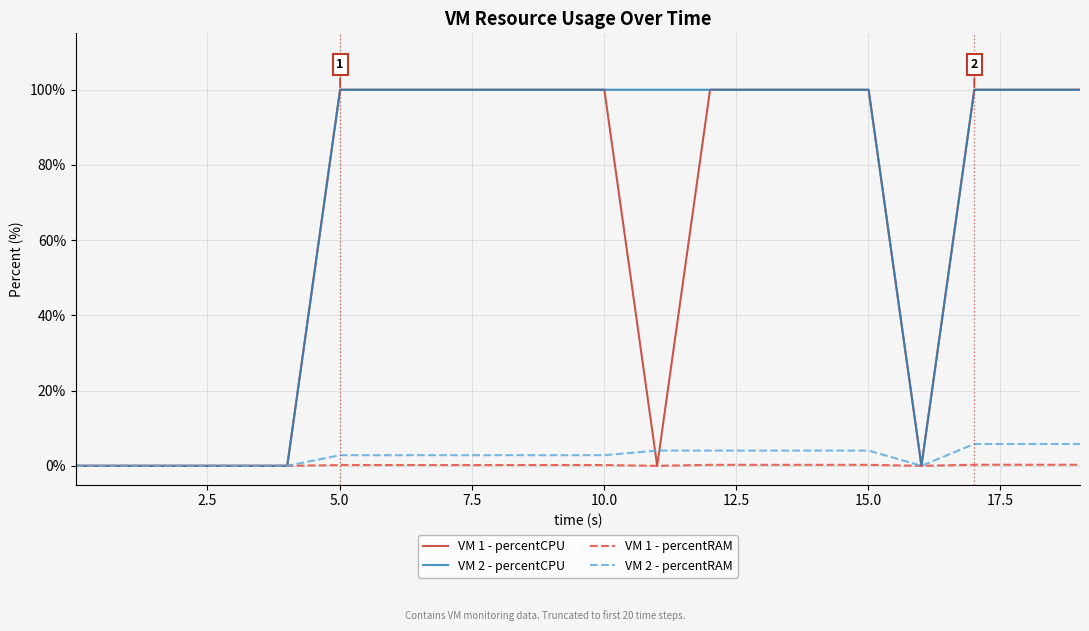

What is the difference between the second highest and minimum values in the VM 1 - percentCPU series?

100.0